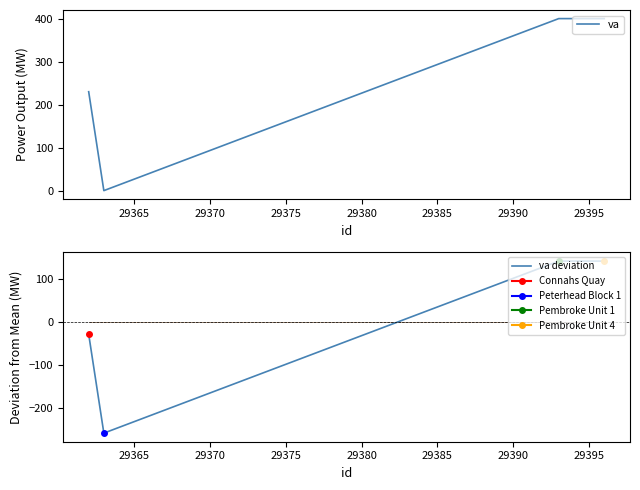

True or false: va has more than 1 interior local peaks.

False